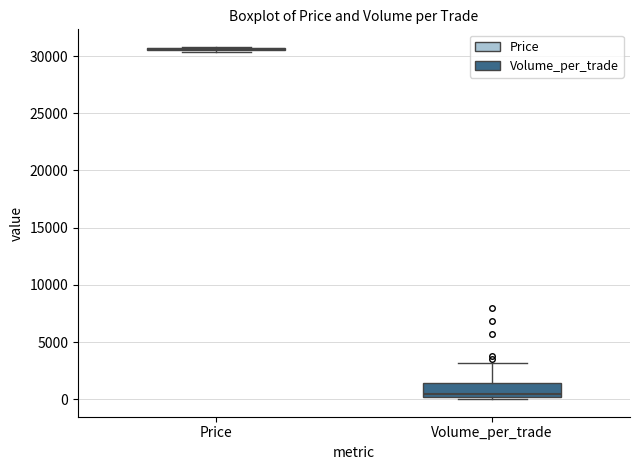

Reading left to right, transcribe this box plot: for each box, give where its median line is, the range the box spans, and where its two whiskers end, as read against the y-axis. The values are not printed on the chart, so give them approximately, as read against the axis.

Price: box collapsed to a line at 30500, whiskers 30500 to 31000
Volume_per_trade: median 500, box 0 to 1500, whiskers 0 (just below the box's lower edge) to 3000